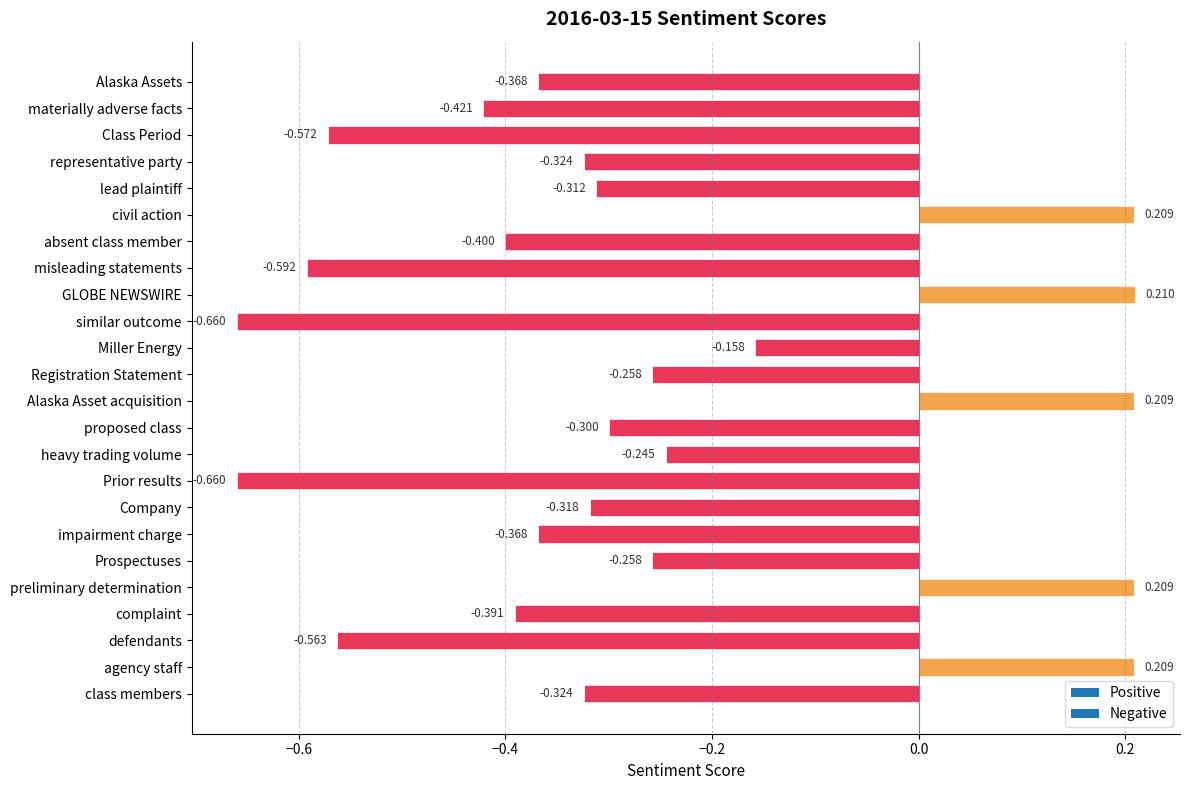

At which label is the value closest to 0?

Miller Energy